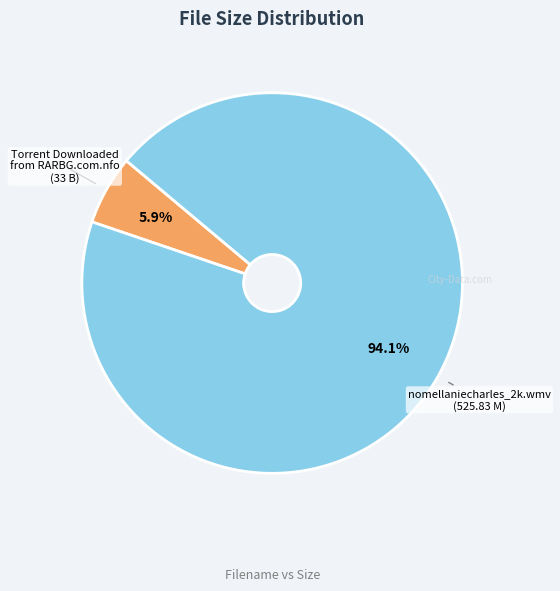

How many slices are in this pie chart?

2